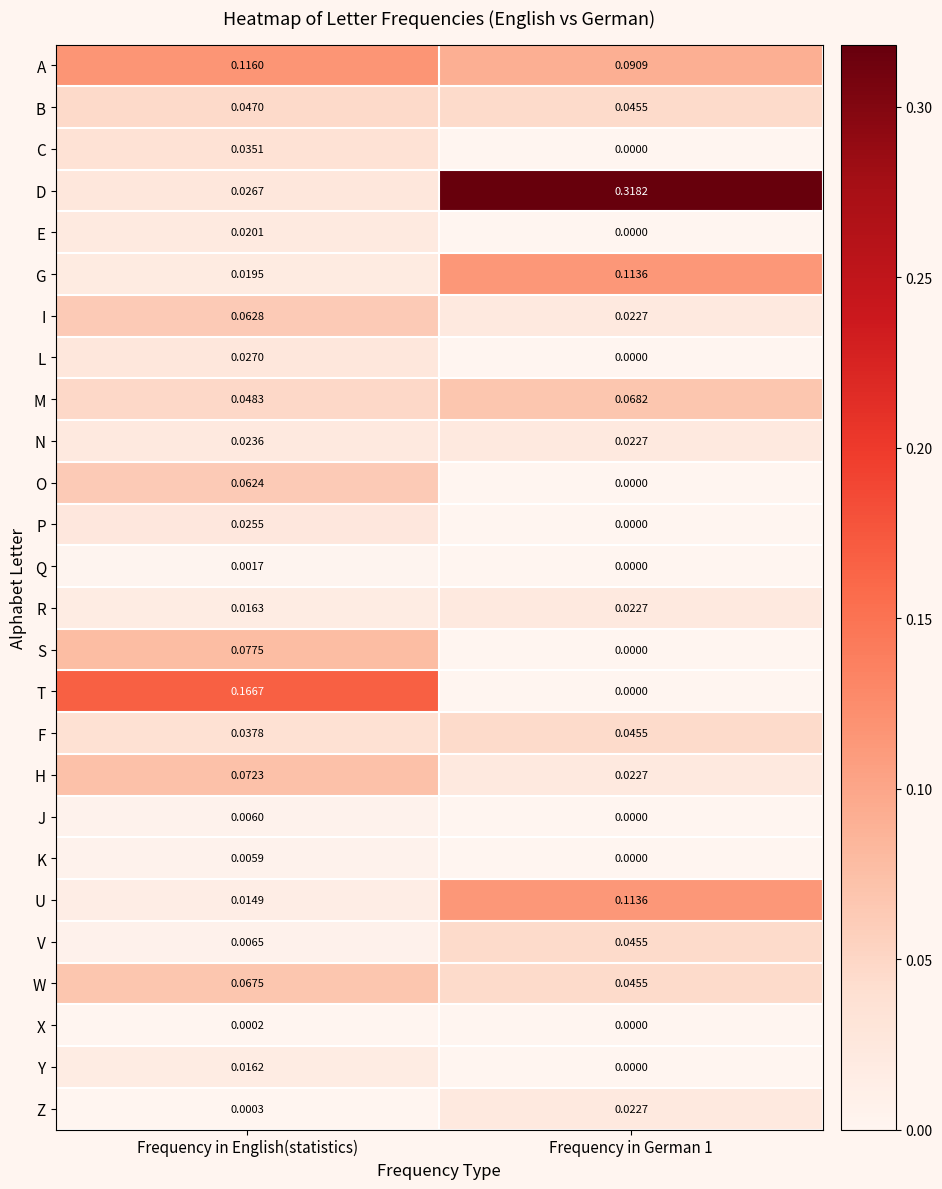

At which label does R reach its minimum?

Frequency in English(statistics)